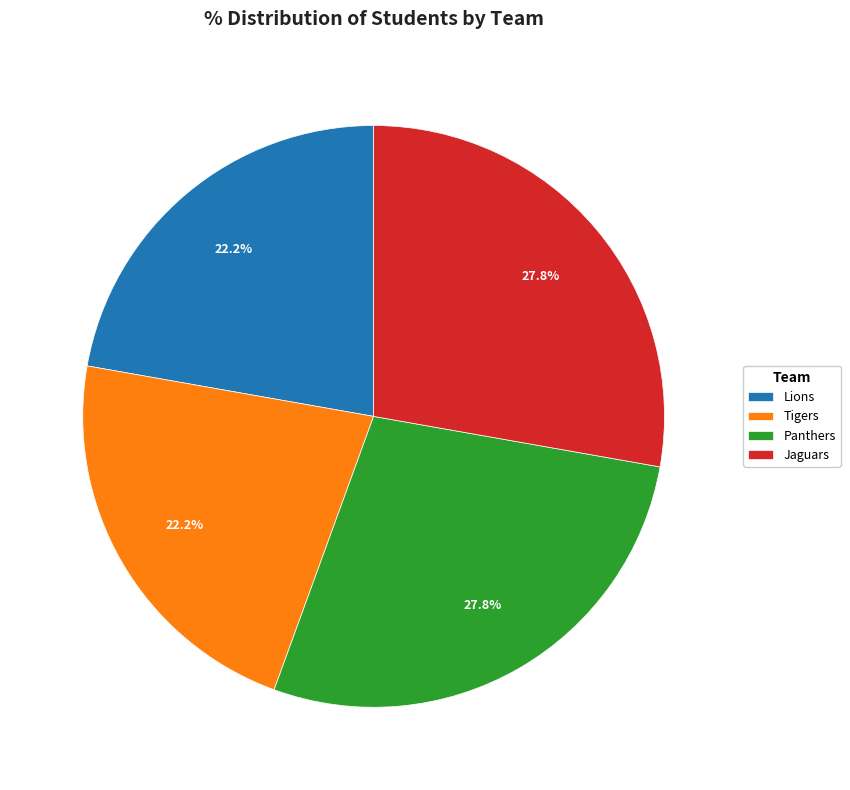

To the nearest percent, what is the combined percentage of Tigers and Panthers?

50%